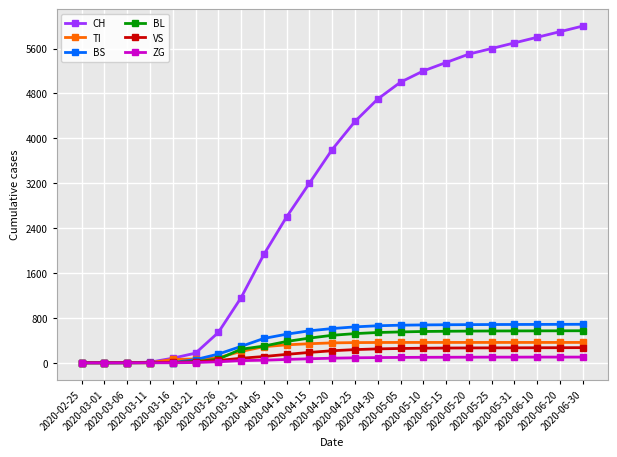

At how many categories does at least one series exceed 3484?

12